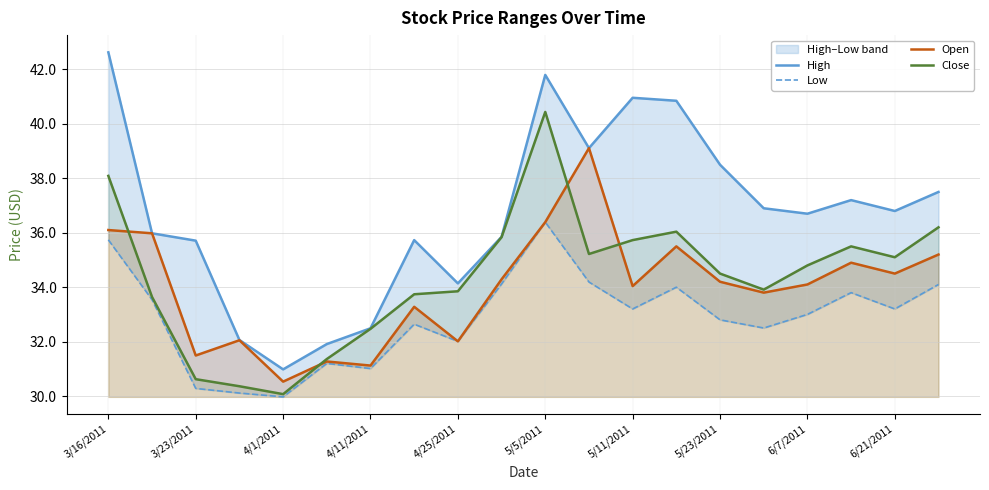

At which label does High first exceed 36?

3/16/2011